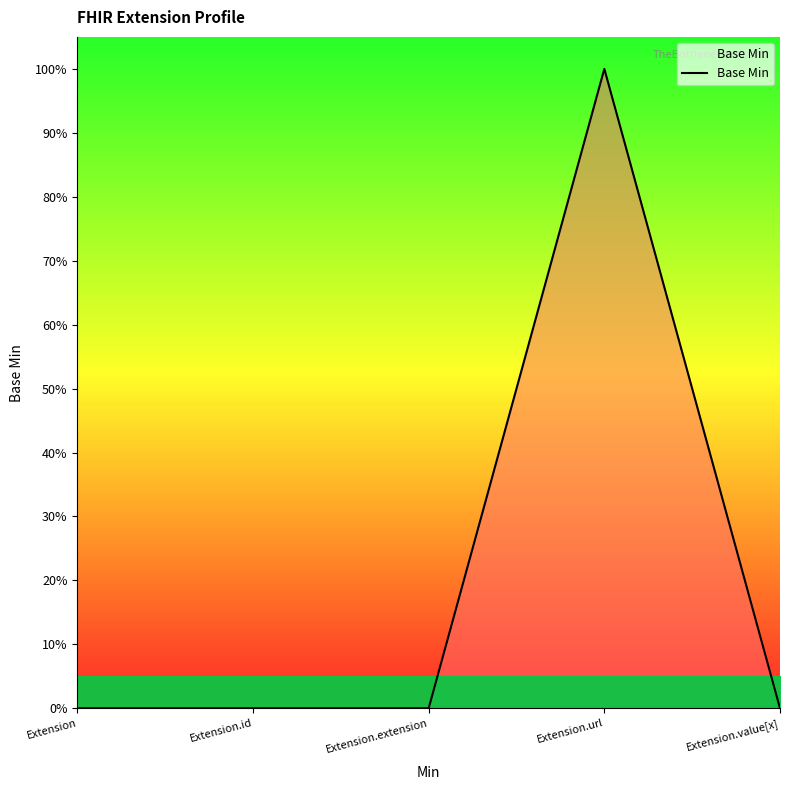

True or false: there are more than 0 points higher than both neighbors.

True